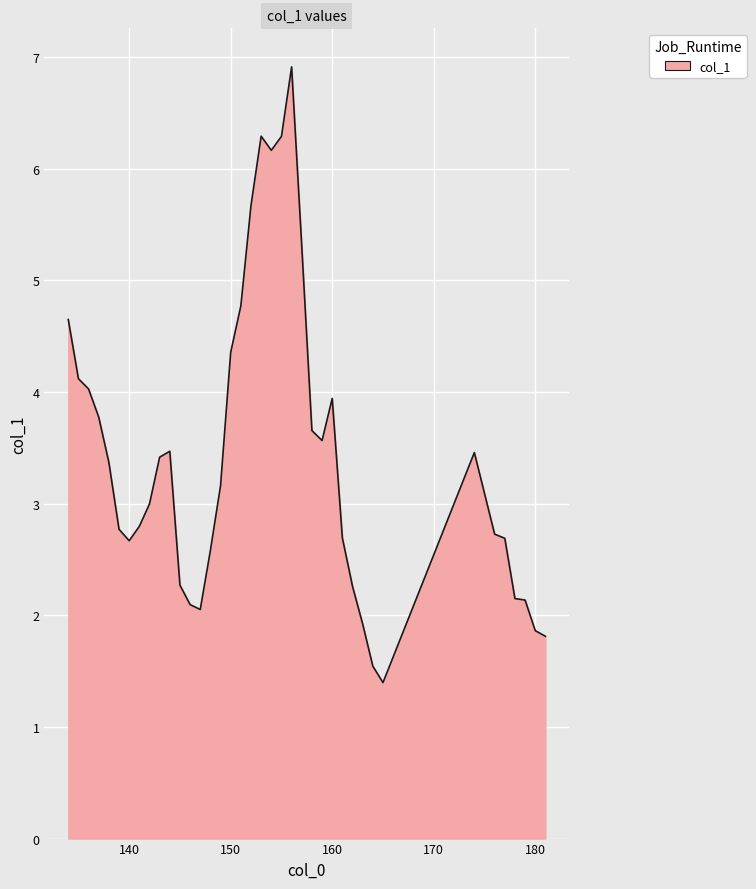

What is the minimum value shown in the chart?

1.4